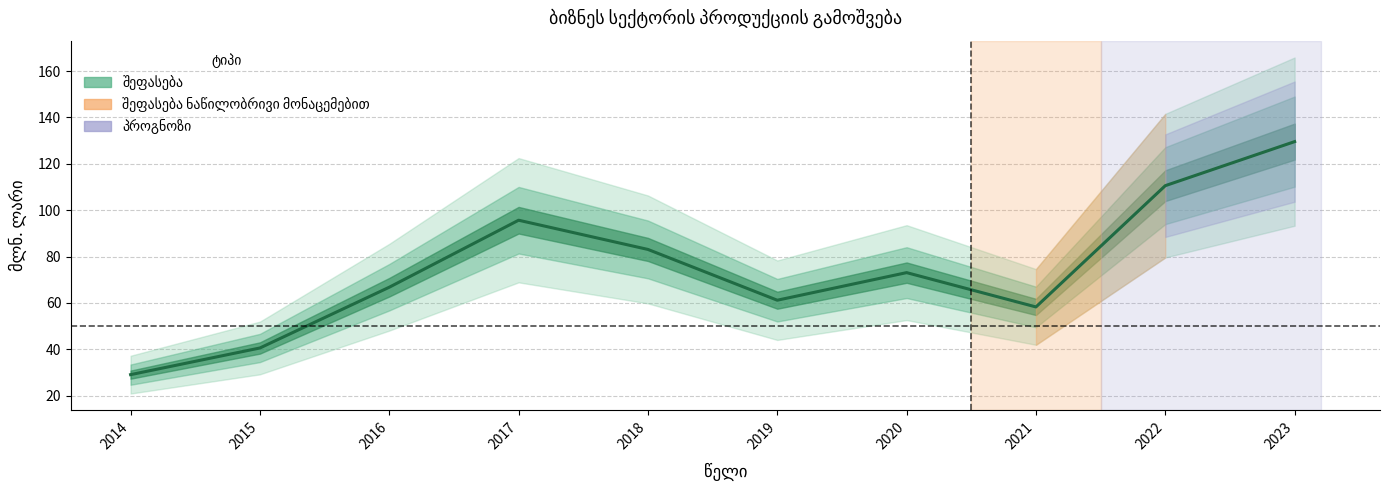

Count the number of values greater than 73.

5